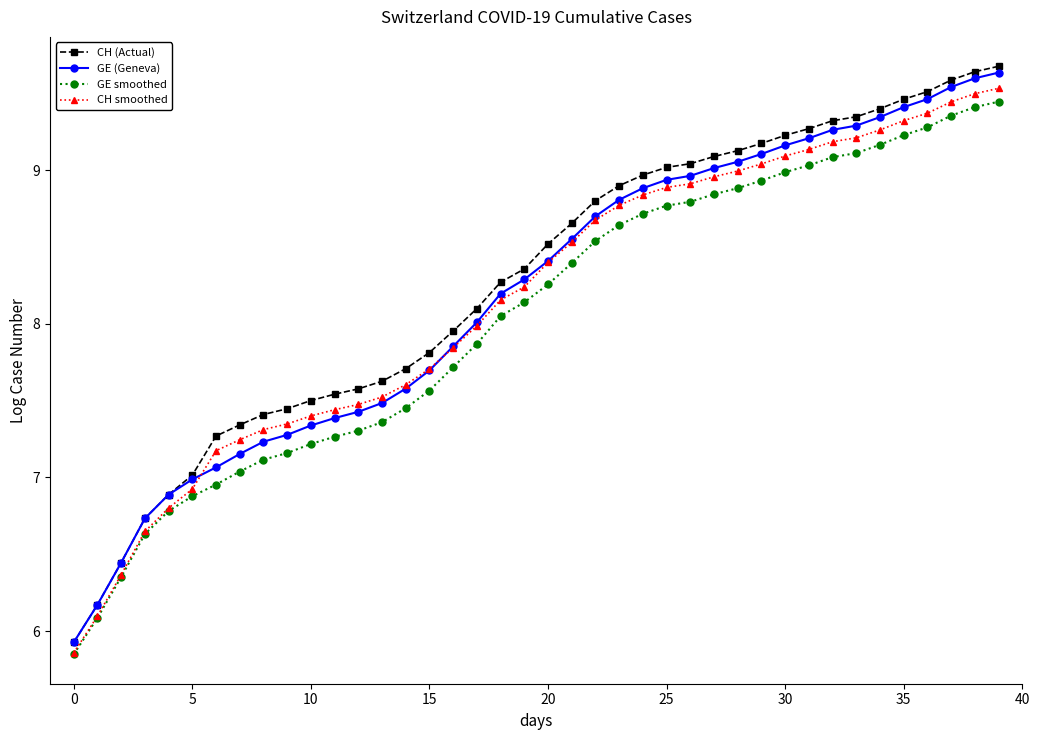

At how many categories does at least one series exceed 6?

39